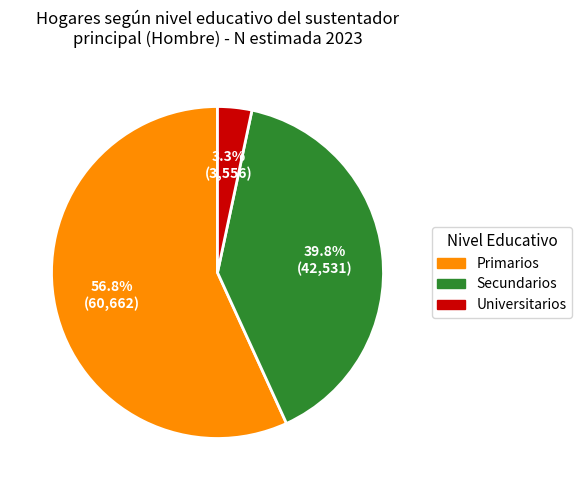

Rank the categories by value from lowest to highest.

Universitarios, Secundarios, Primarios